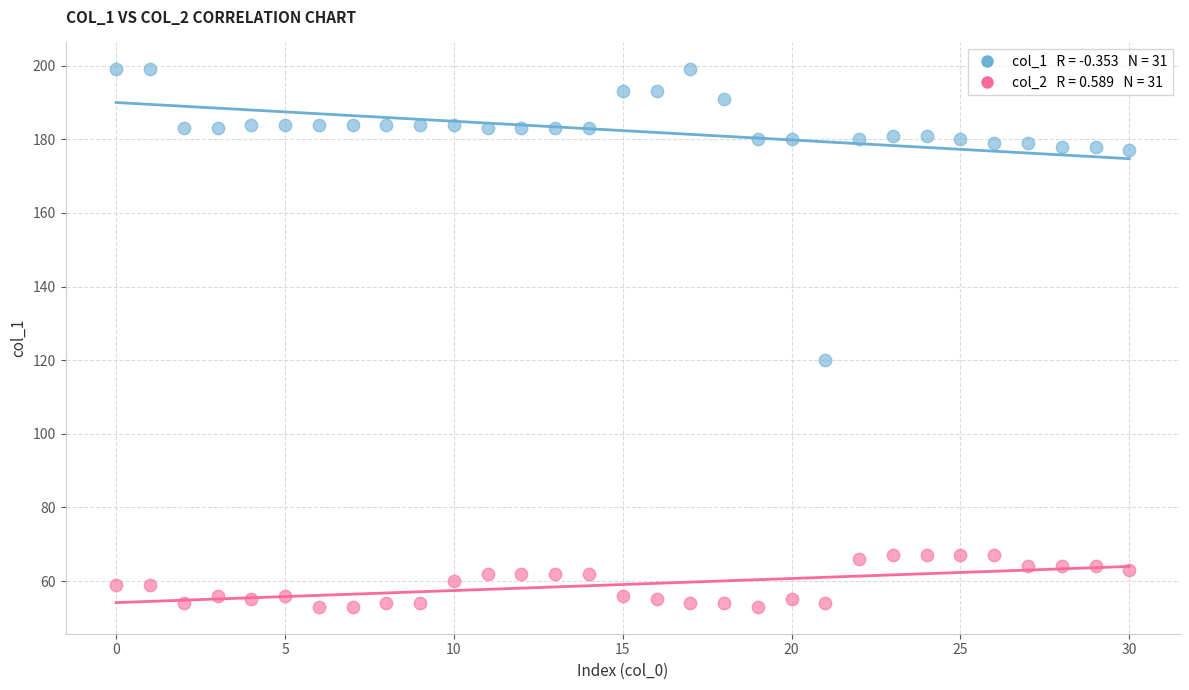

Across all series, what Y value is closest to 126?

120